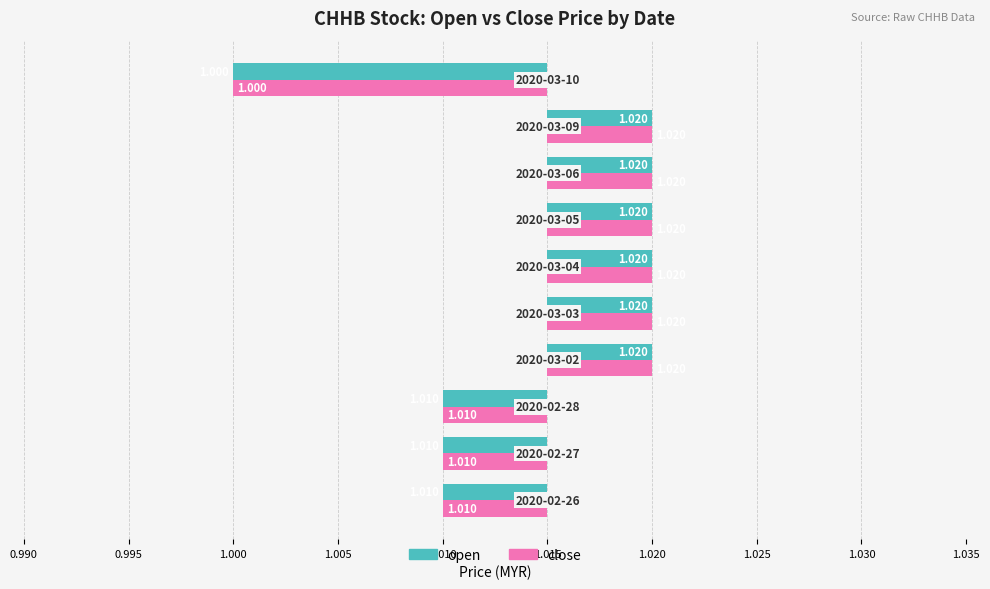

How many series are shown in this chart?

2